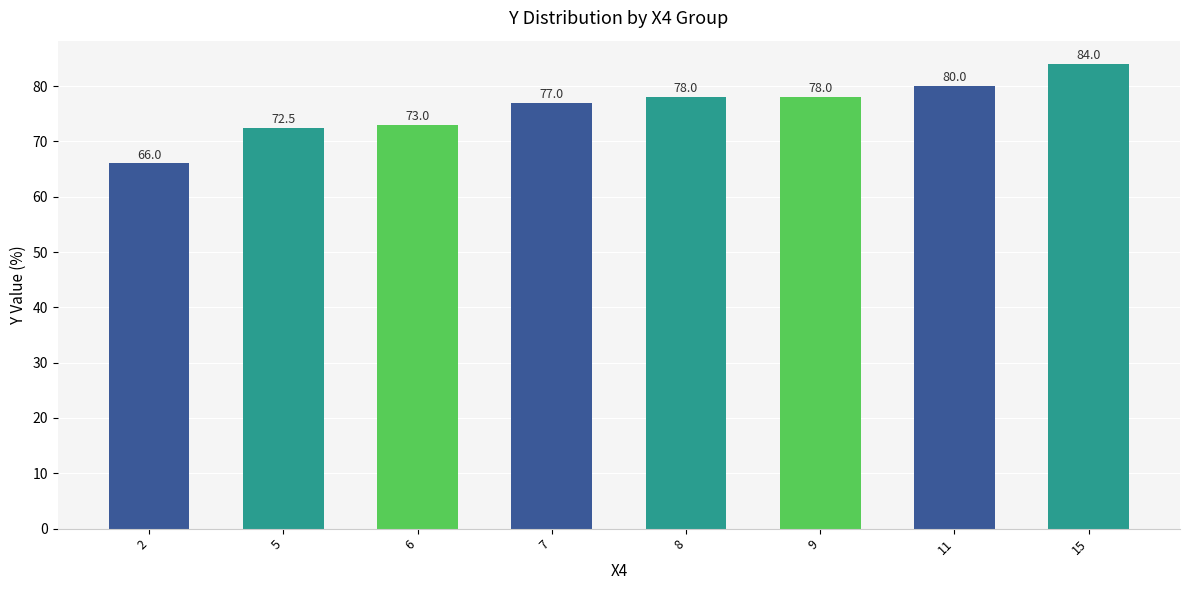

What is the smallest value displayed?

66.0